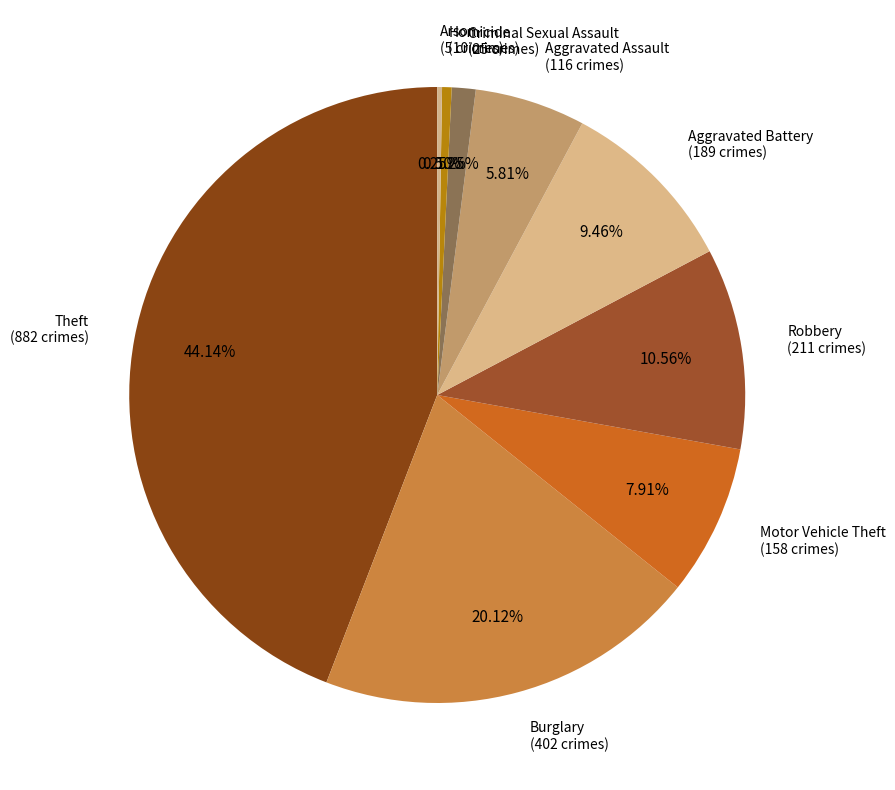

Is the sum of Aggravated Battery and Aggravated Assault greater than half?

No